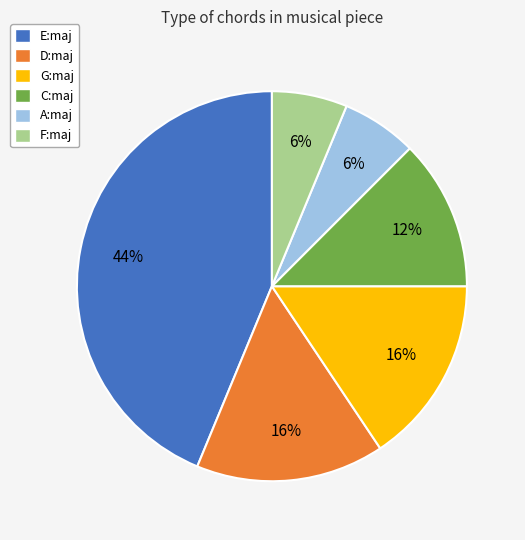

How many slices are in this pie chart?

6